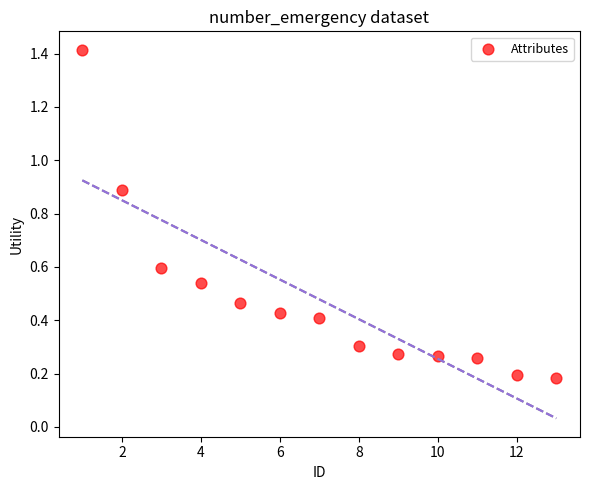

What is the range of Y values (max minus min)?

1.2